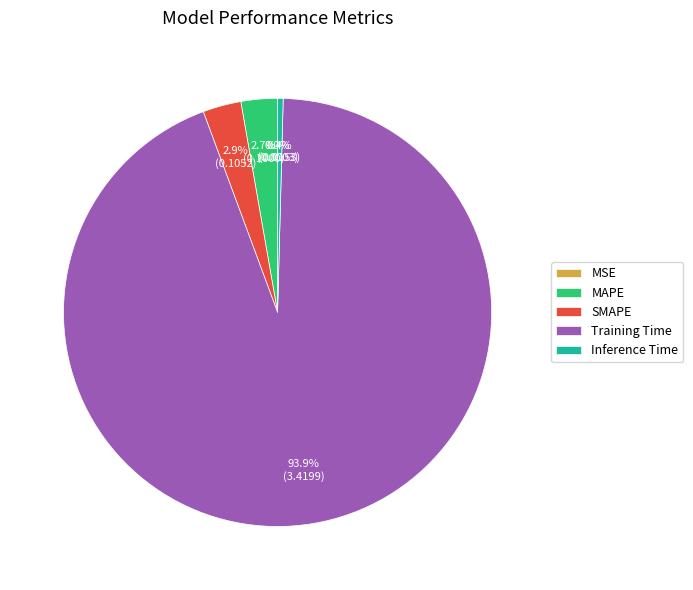

Is the sum of Training Time and Inference Time greater than half?

Yes